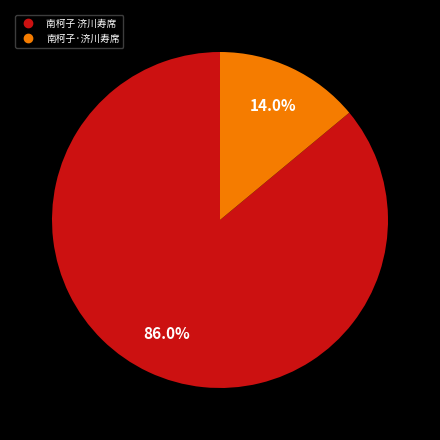

To the nearest percent, what is the combined percentage of 南柯子·济川寿席 and 南柯子 济川寿席?

100%